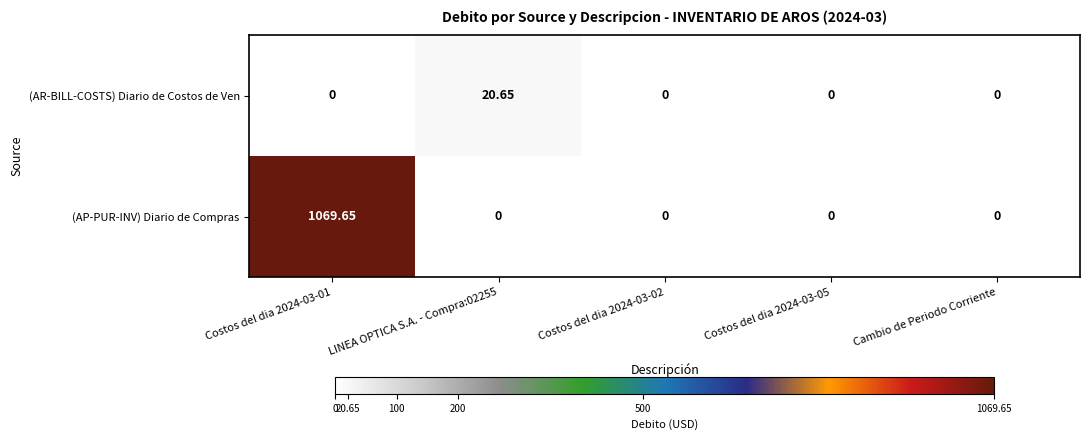

Which series has the widest spread of values?

(AP-PUR-INV) Diario de Compras